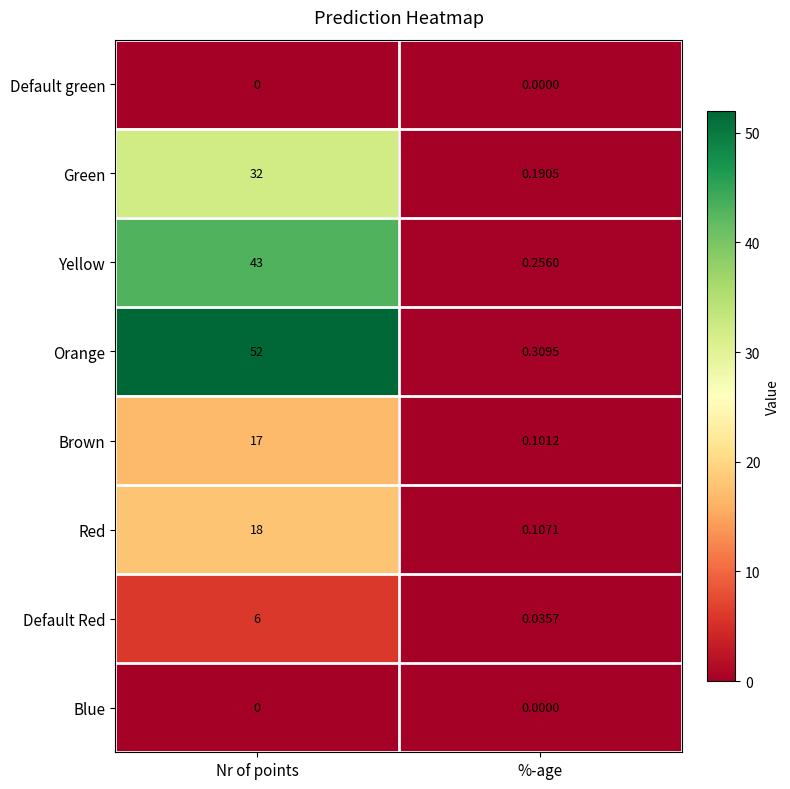

Count the number of categories in the chart.

2